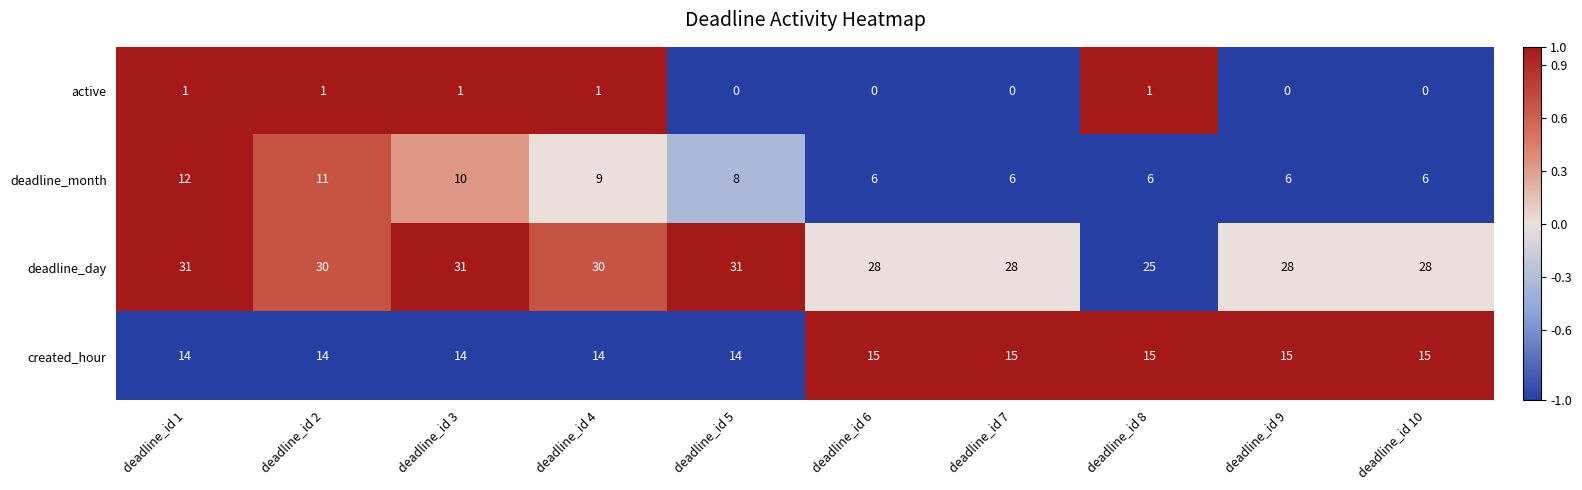

Between deadline_id 2 and deadline_id 7, which series saw the biggest shift?

deadline_month